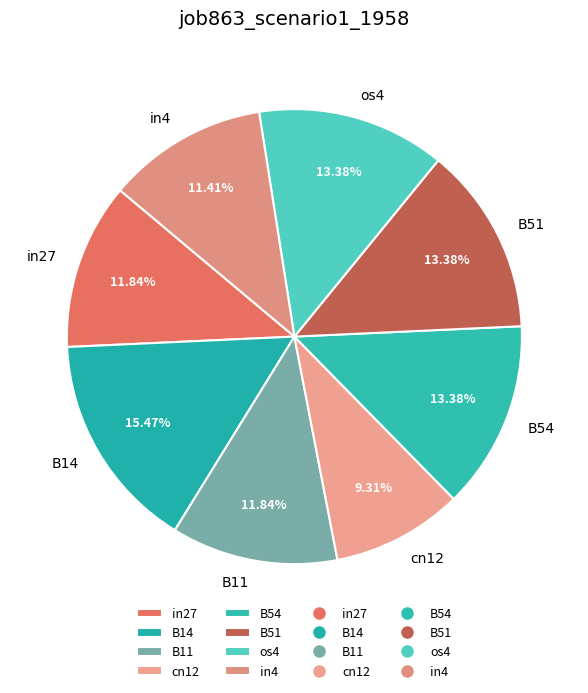

The B54 slice represents 26% of the pie. True or false?

False